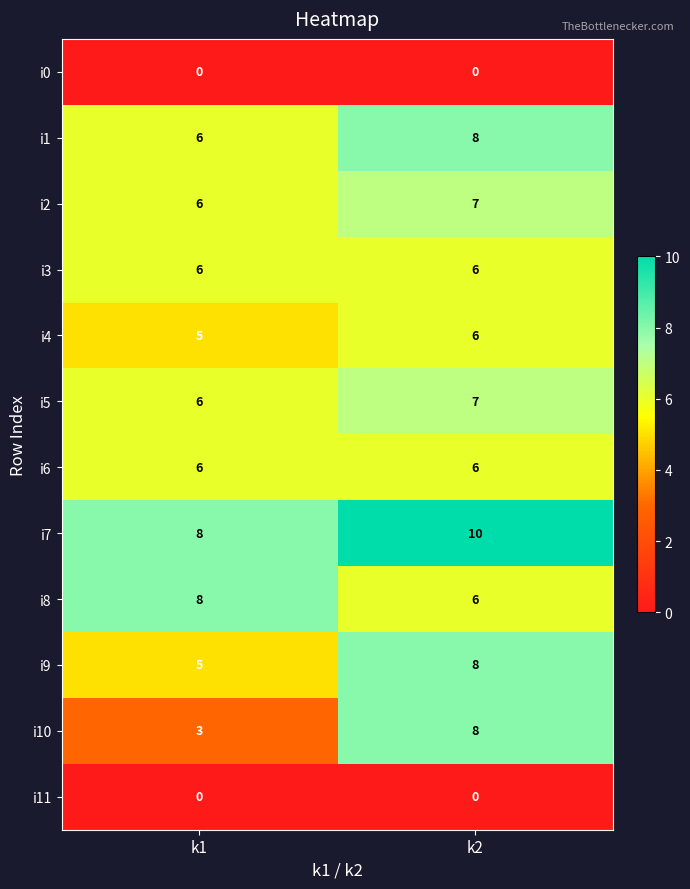

At which category does the chart reach its peak across all series?

k2